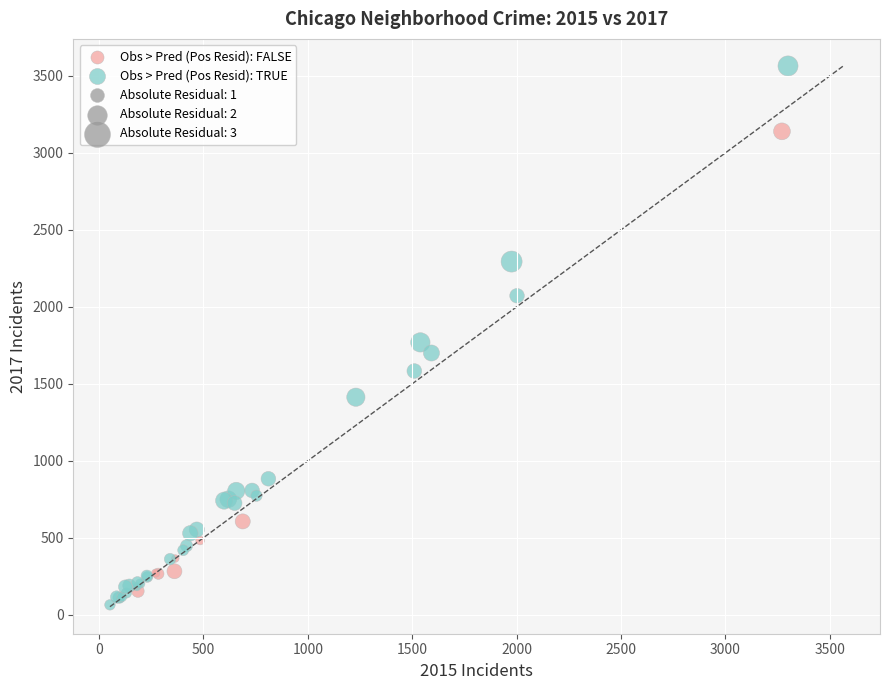

Which series contains the highest Y value?

Obs > Pred (Pos Resid): TRUE